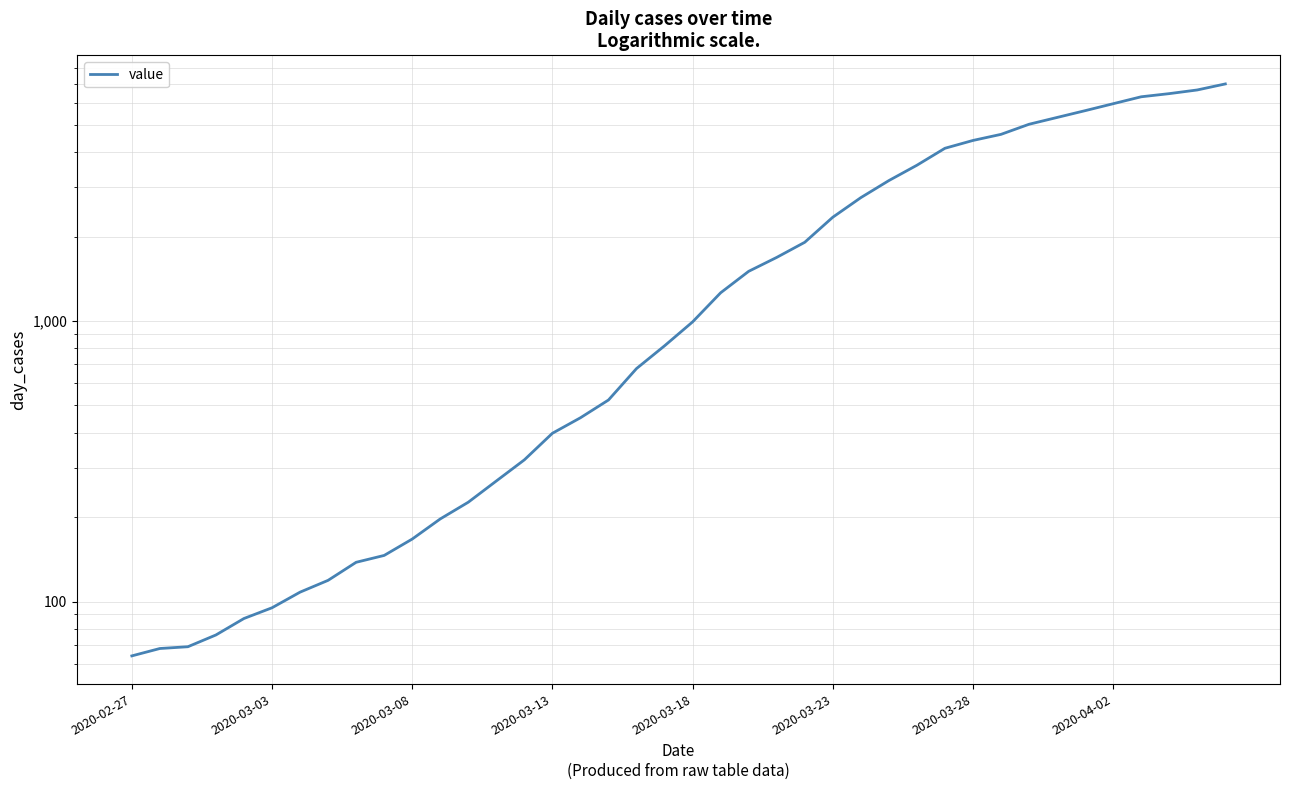

Is this an area chart (filled region under the line)?

No